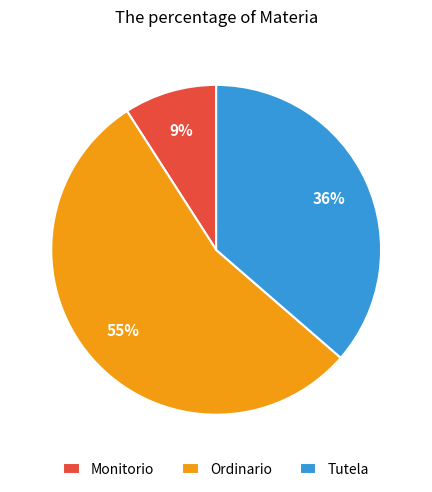

To the nearest percent, what portion does Tutela represent?

36%